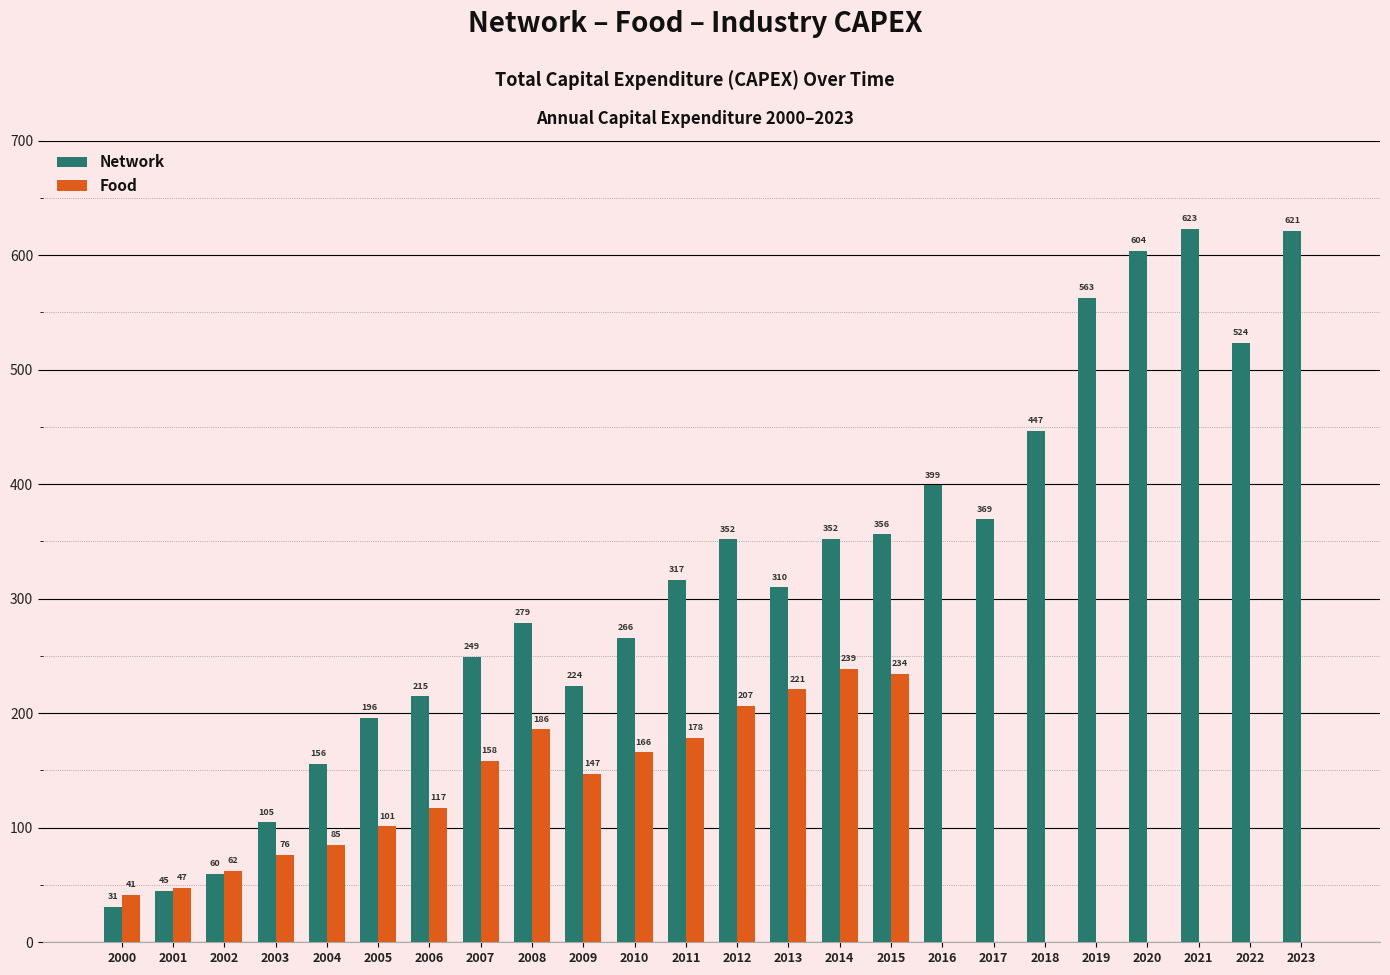

Which series has the largest range (max minus min)?

Network